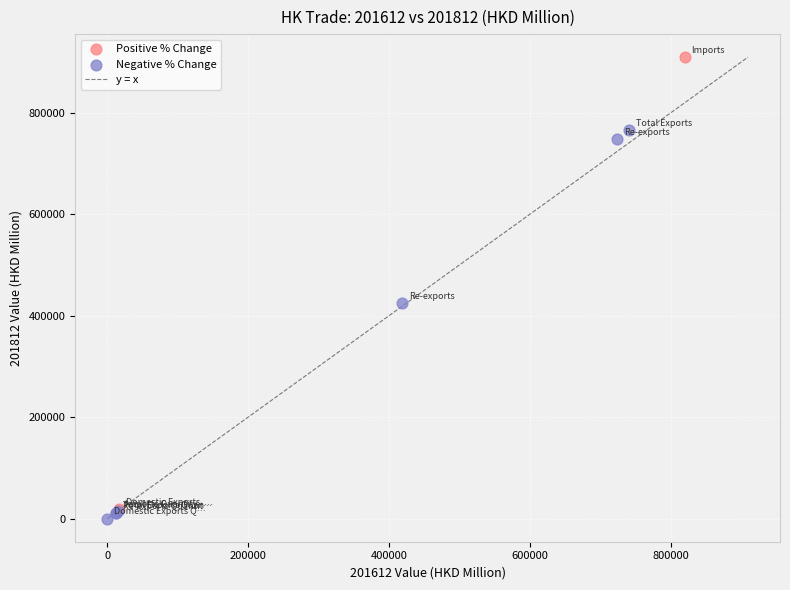

Which series contains the lowest Y value?

Negative % Change